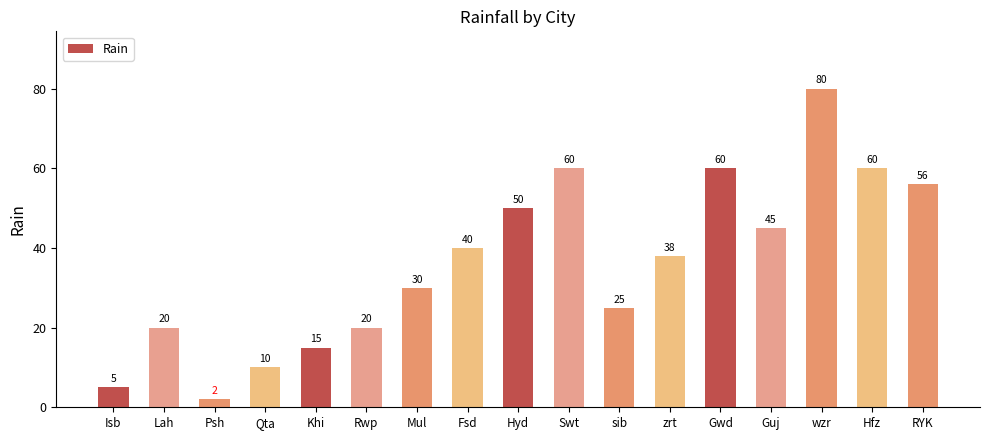

True or false: the data shows 15 at zrt.

False